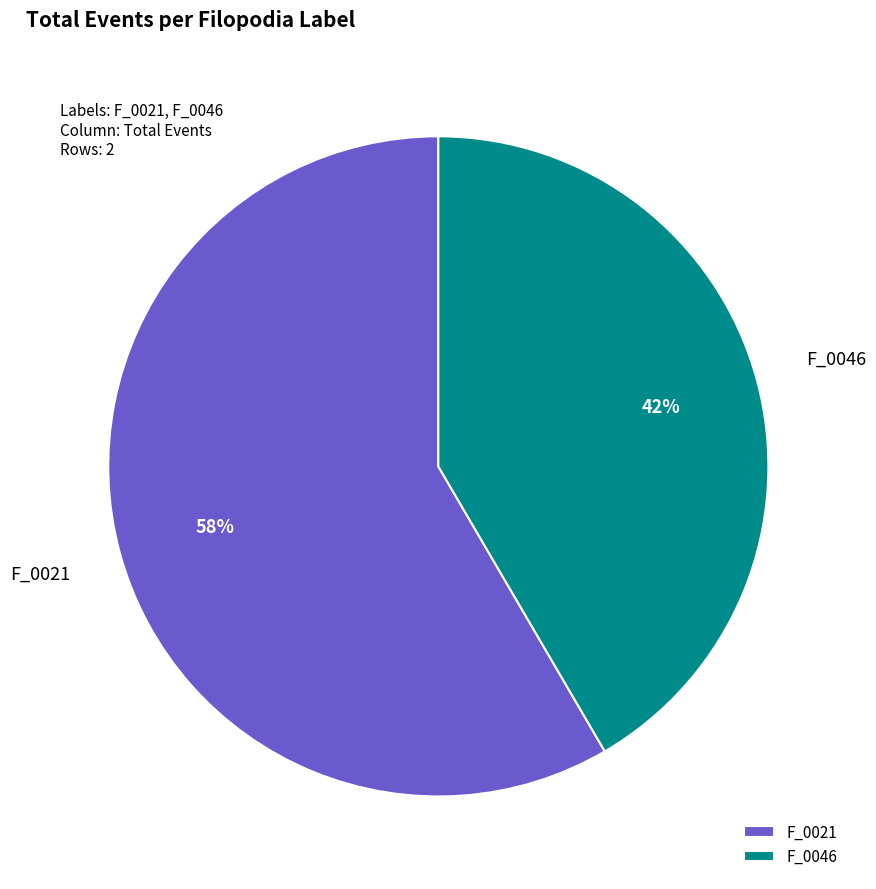

Approximately how many times larger is the value at F_0046 compared to F_0021?

0.7